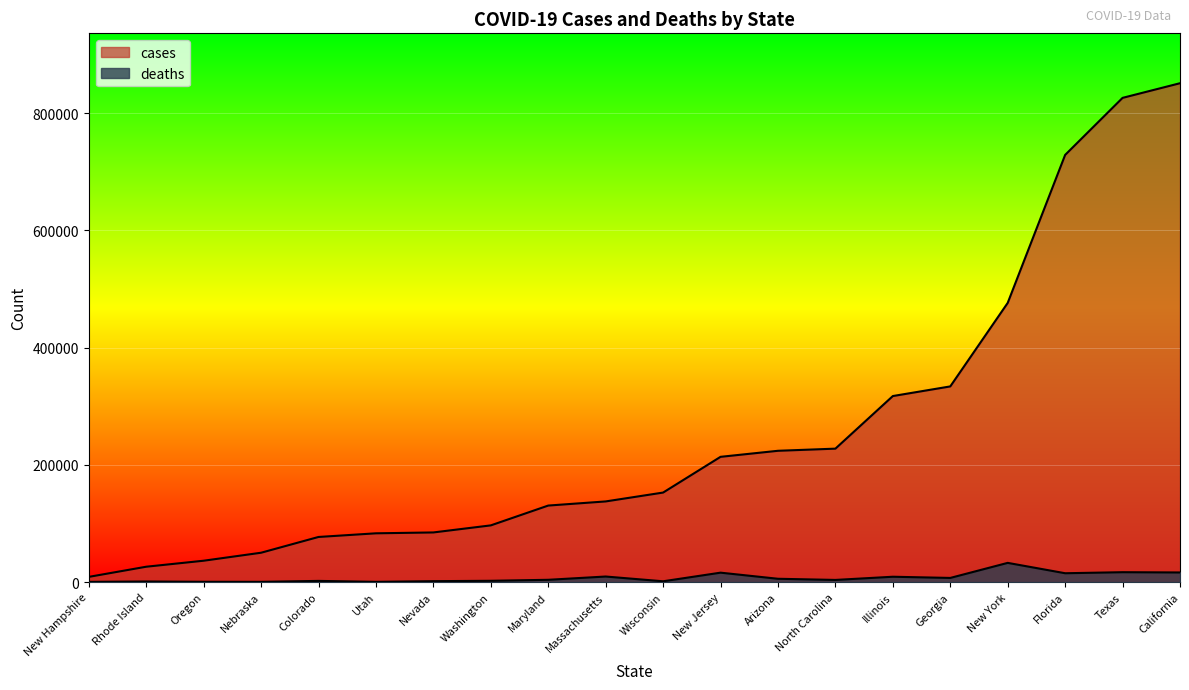

Does the chart display data point markers on the line(s)?

No